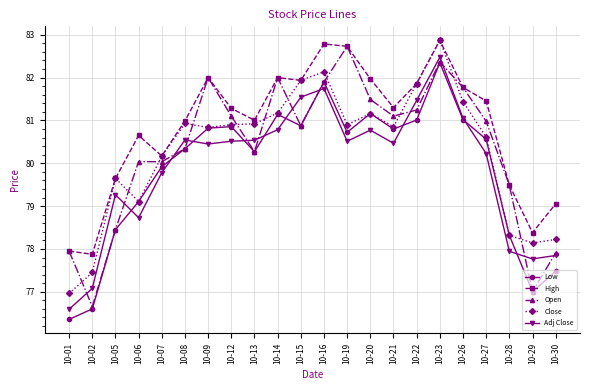

What is the spread (max minus min) of values at 10-20?

1.2